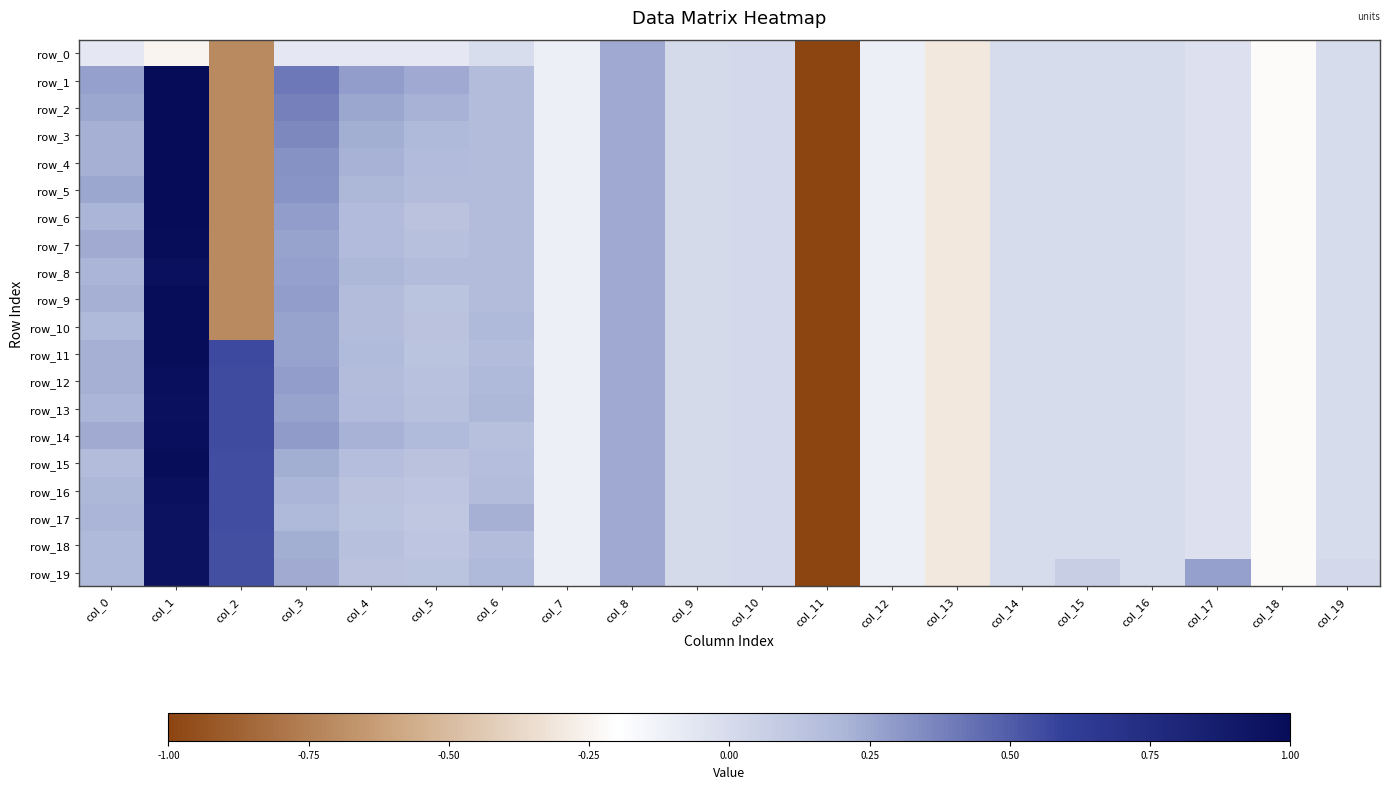

Is the value of row_4 at col_15 greater than the value of row_16 at col_0?

No